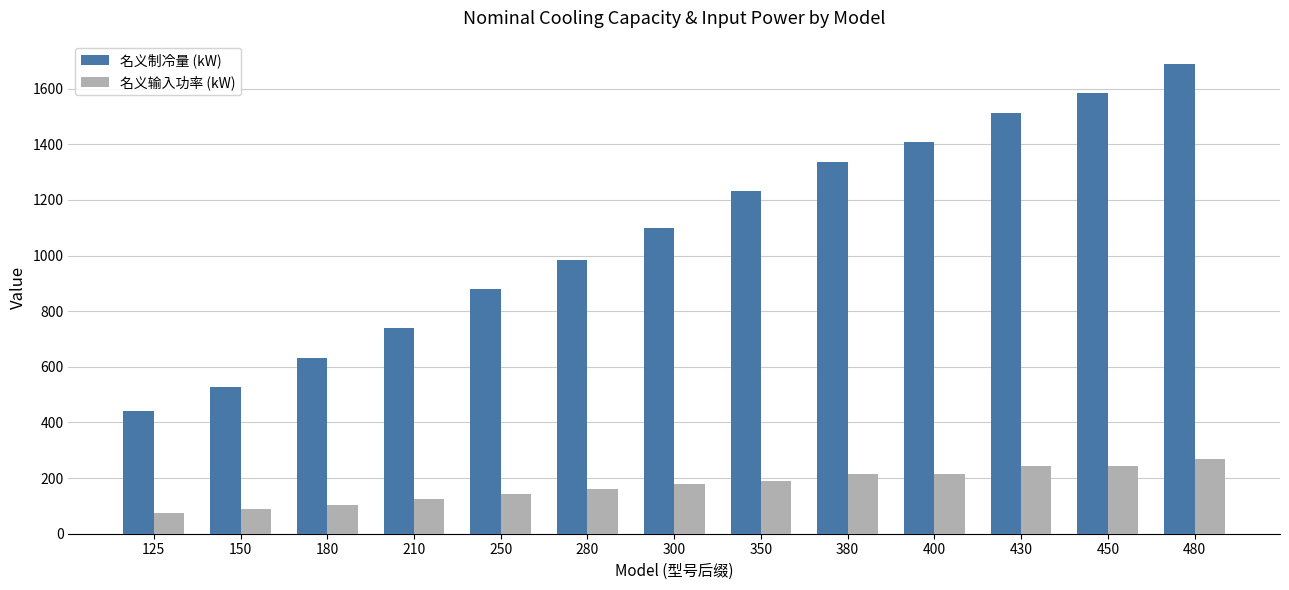

Does the chart contain any negative values?

No